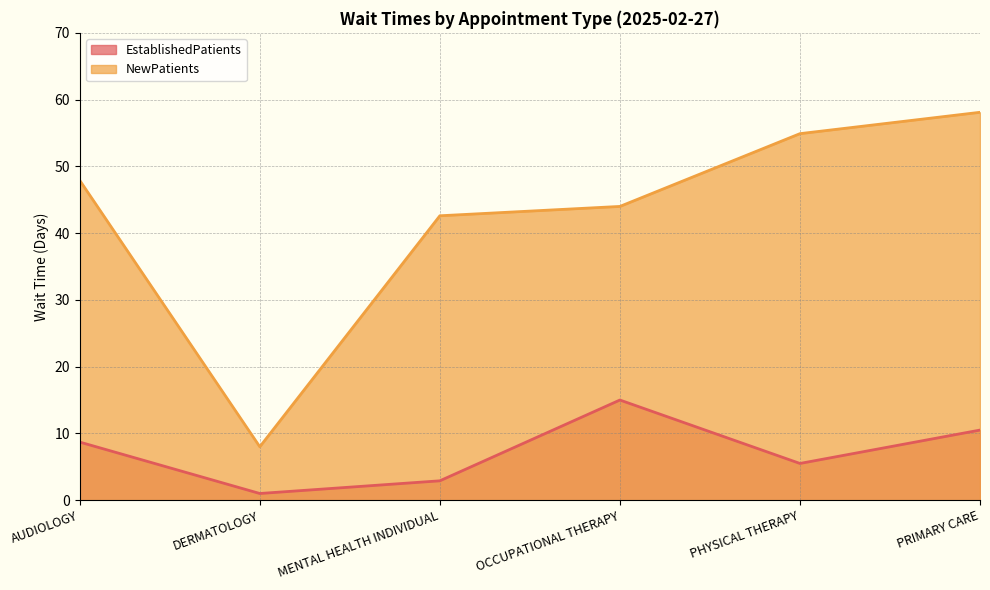

At which label does NewPatients reach its peak?

PRIMARY CARE